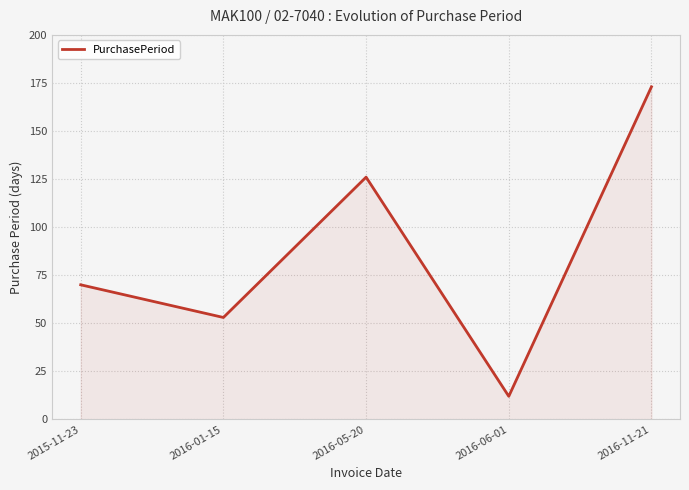

Reading left to right, what are all the values shown in this chart?

70	53	126	12	173